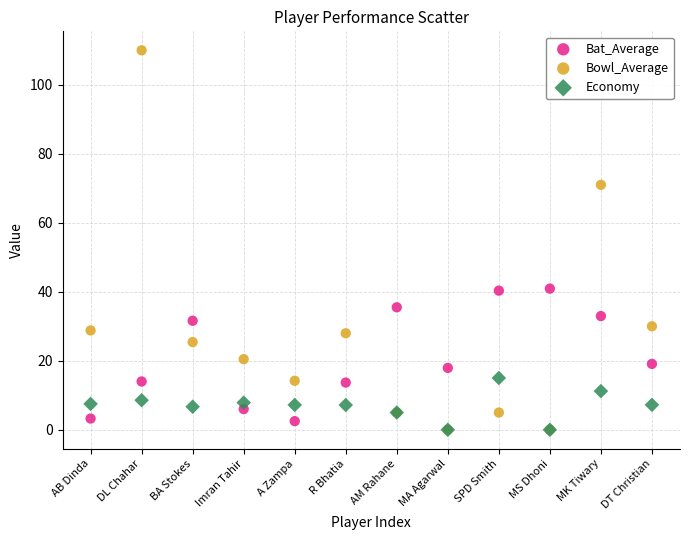

Which series reaches the maximum Y coordinate?

Bowl_Average